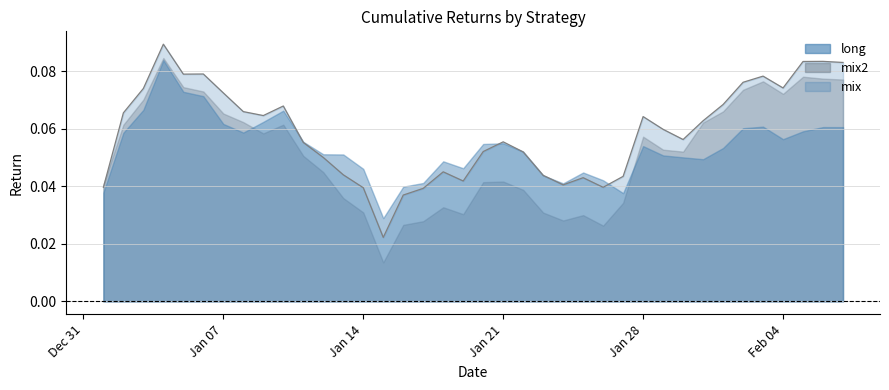

Reading left to right, transcribe all the data shown in this chart.

long: long=0.0	mix=0.1	mix2=0.1	3=0.1	4=0.1	5=0.1	6=0.1	7=0.1	8=0.1	9=0.1	10=0.1	11=0.1	12=0.1	13=0.0	14=0.0	15=0.0	16=0.0	17=0.0	18=0.0	19=0.1	20=0.1	21=0.1	22=0.0	23=0.0	24=0.0	25=0.0	26=0.0	27=0.1	28=0.1	29=0.1	30=0.0	31=0.1	32=0.1	33=0.1	34=0.1	35=0.1	36=0.1	37=0.1
mix: long=0.0	mix=0.1	mix2=0.1	3=0.1	4=0.1	5=0.1	6=0.1	7=0.1	8=0.1	9=0.1	10=0.1	11=0.0	12=0.0	13=0.0	14=0.0	15=0.0	16=0.0	17=0.0	18=0.0	19=0.1	20=0.1	21=0.1	22=0.0	23=0.0	24=0.0	25=0.0	26=0.0	27=0.1	28=0.1	29=0.1	30=0.1	31=0.1	32=0.1	33=0.1	34=0.1	35=0.1	36=0.1	37=0.1
mix2: long=0.0	mix=0.1	mix2=0.1	3=0.1	4=0.1	5=0.1	6=0.1	7=0.1	8=0.1	9=0.1	10=0.1	11=0.0	12=0.0	13=0.0	14=0.0	15=0.0	16=0.0	17=0.0	18=0.0	19=0.0	20=0.0	21=0.0	22=0.0	23=0.0	24=0.0	25=0.0	26=0.0	27=0.1	28=0.1	29=0.1	30=0.1	31=0.1	32=0.1	33=0.1	34=0.1	35=0.1	36=0.1	37=0.1